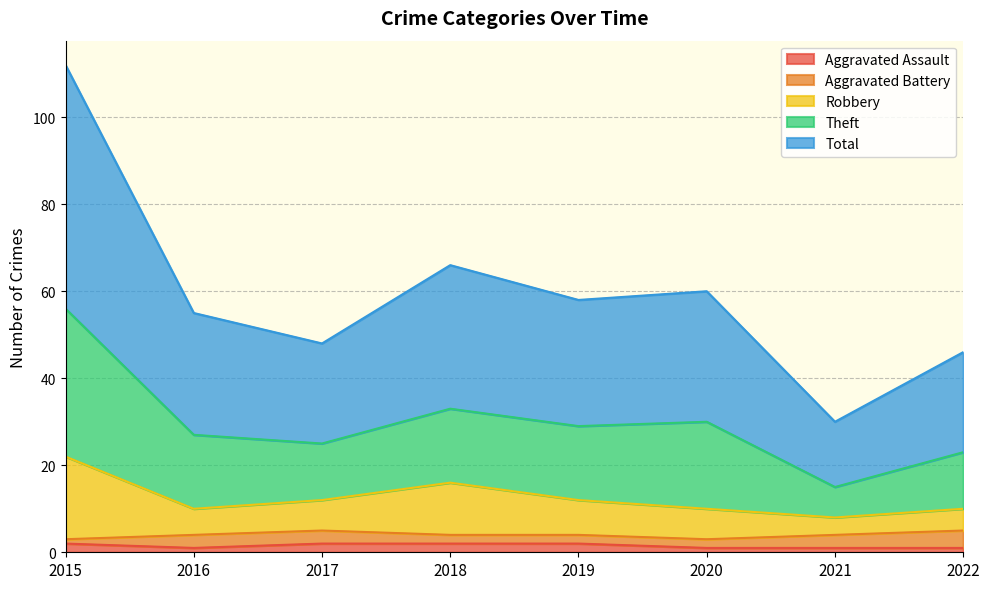

At which category does Robbery reach its first local valley?

2016